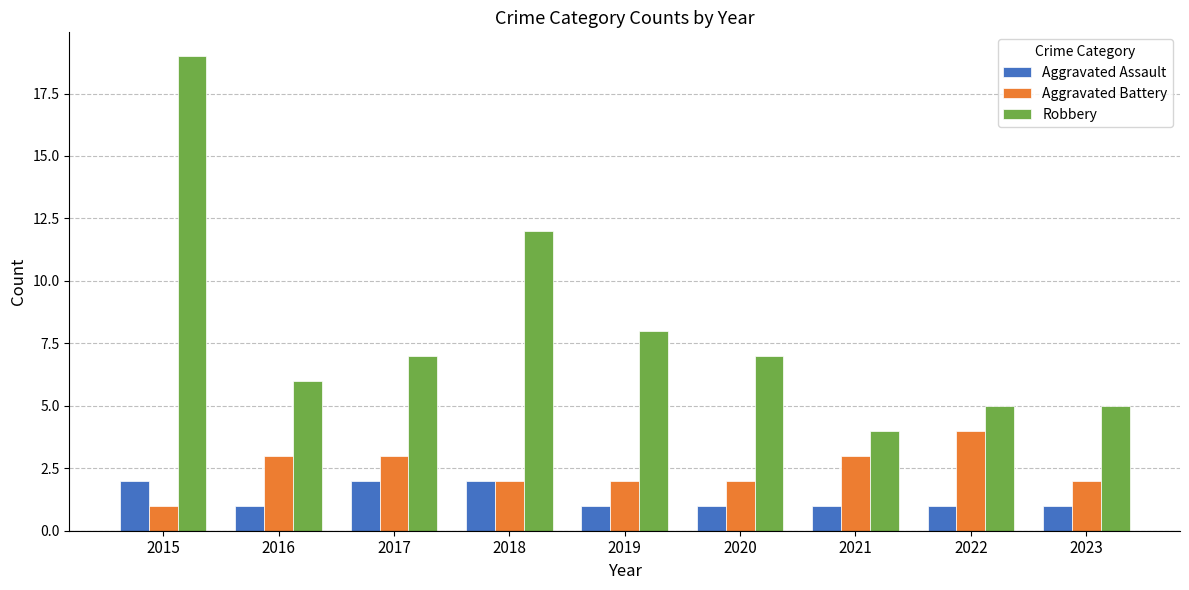

Is the value of Aggravated Battery at 2023 greater than the value of Aggravated Assault at 2022?

Yes